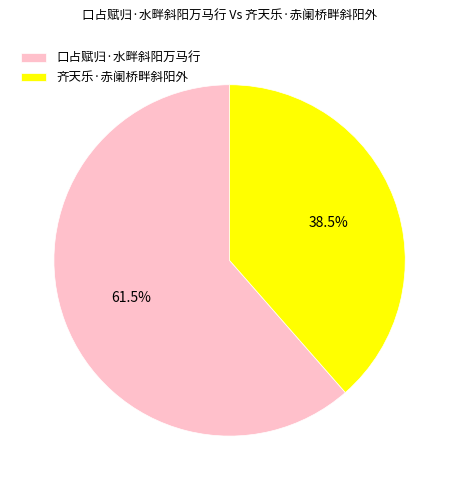

How many segments does this pie chart have?

2